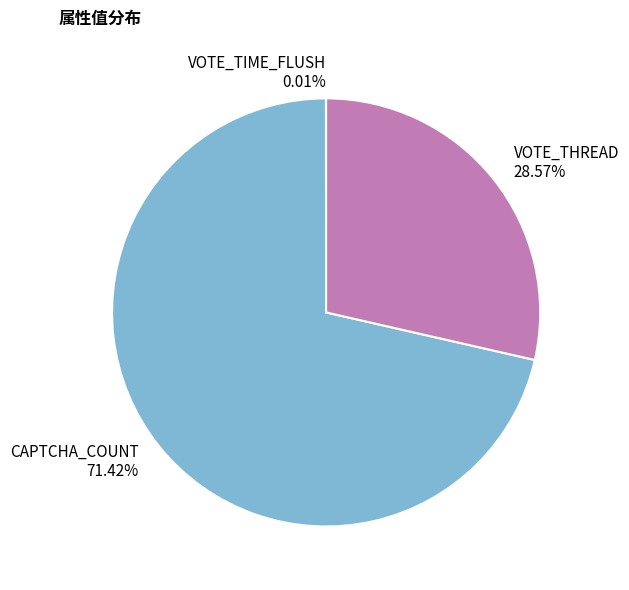

To the nearest percent, what is the average slice percentage?

33%